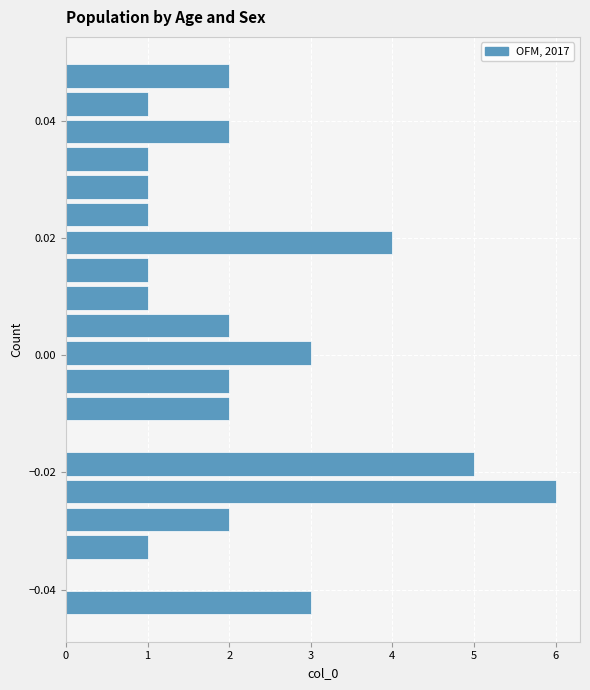

Around what value on the y-axis is the longest bar? Give the approximate position of its centre, as read against the axis.

-0.024